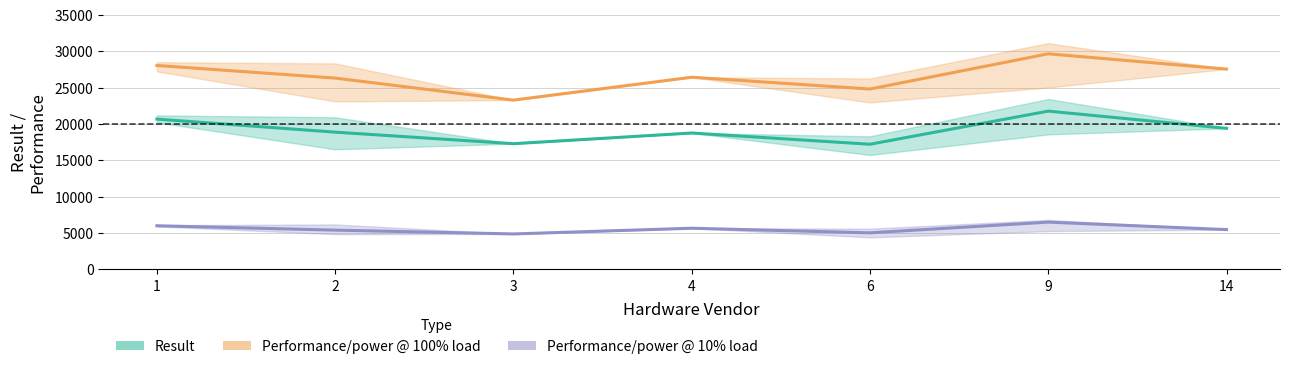

Which series changed the most between 1 and 2?

Result